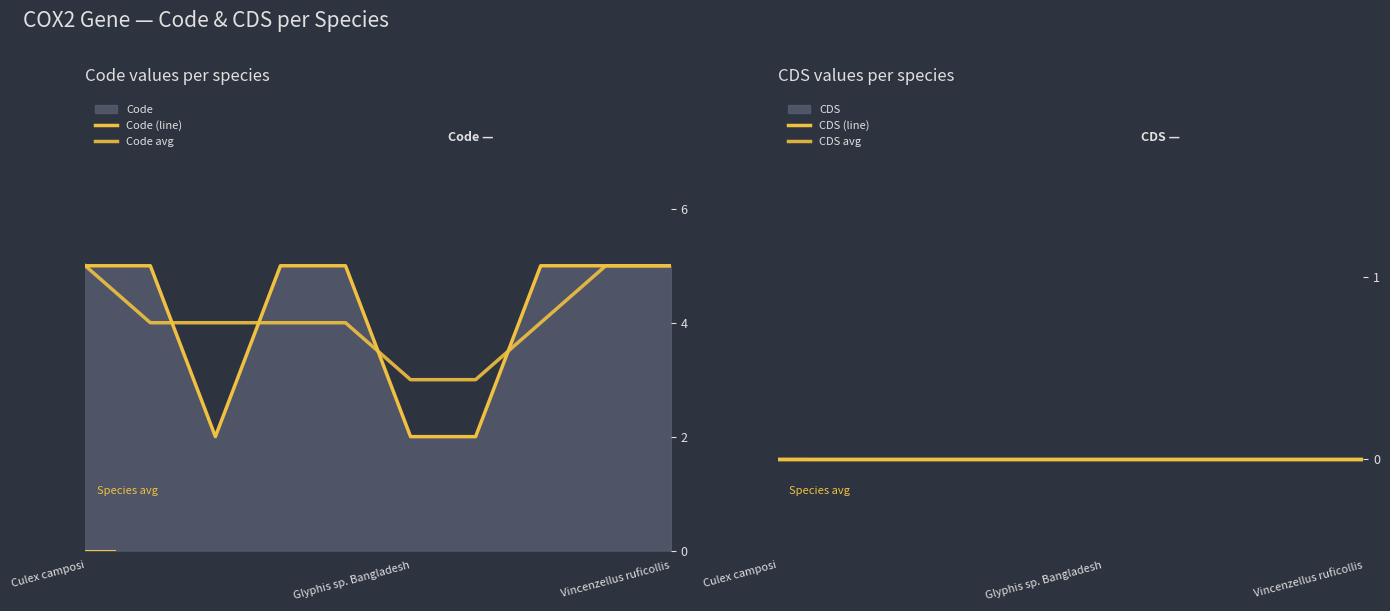

Is it true that Code (line) equals 5.0 at 8?

True